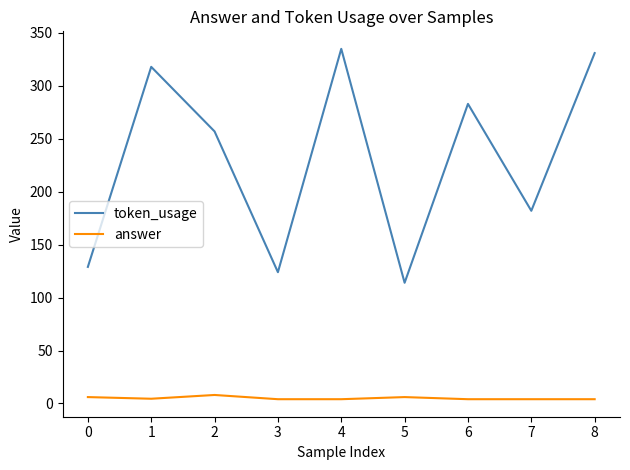

What is the difference between the maximum and minimum values in the token_usage series?

221.0